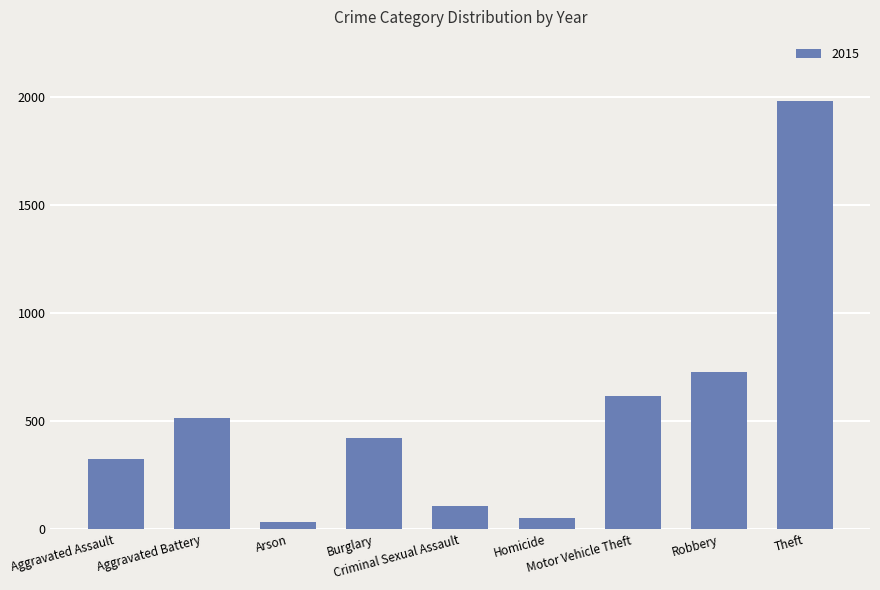

What is the difference between the maximum and minimum values?

1946